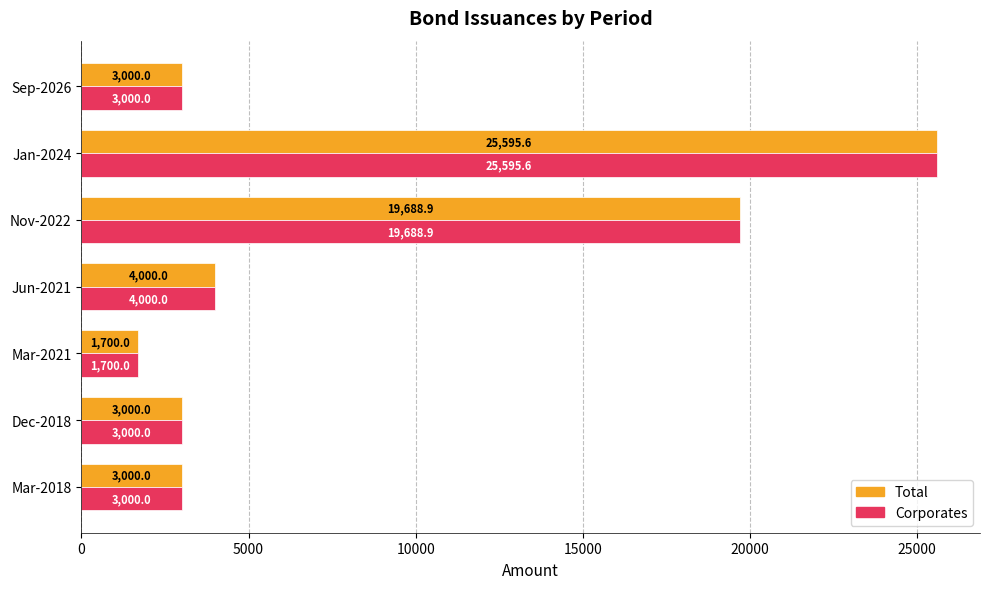

What value does the Corporates series have at Sep-2026?

3000.0